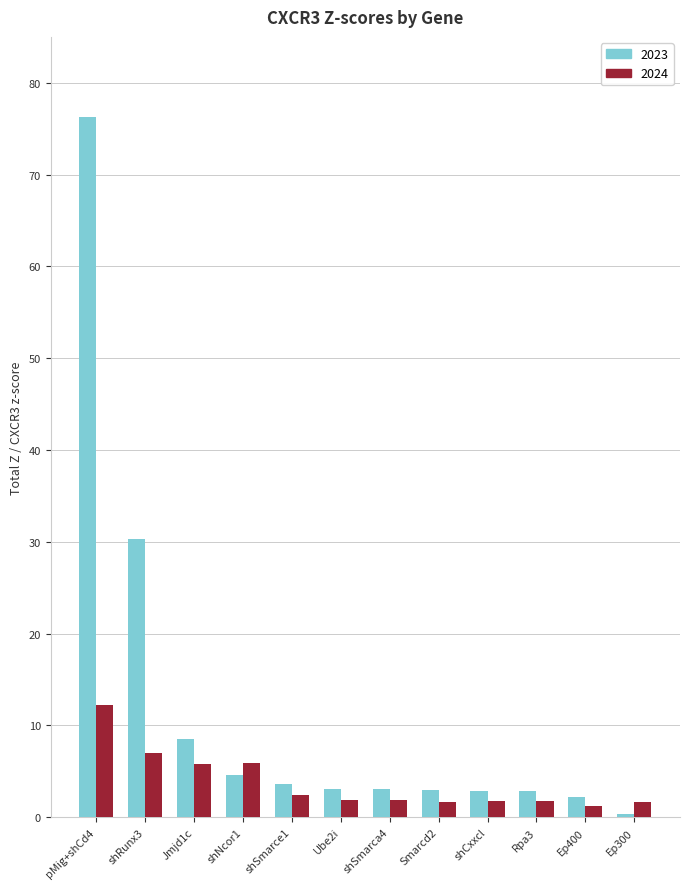

Rank the series by their maximum value, from highest to lowest.

2023, 2024